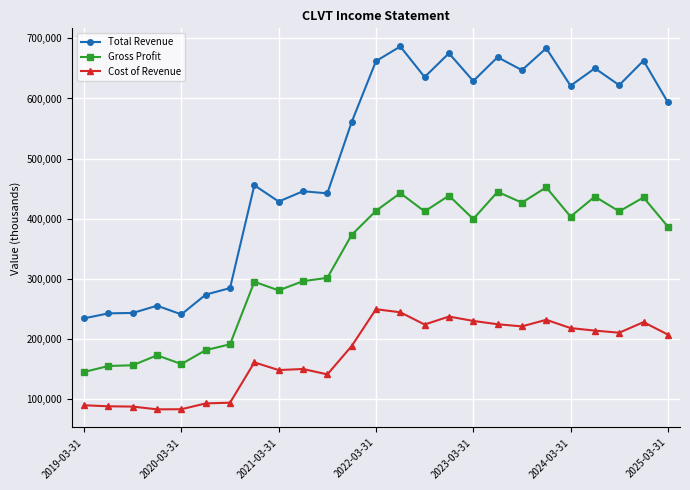

What is the minimum value shown in the chart?

82500